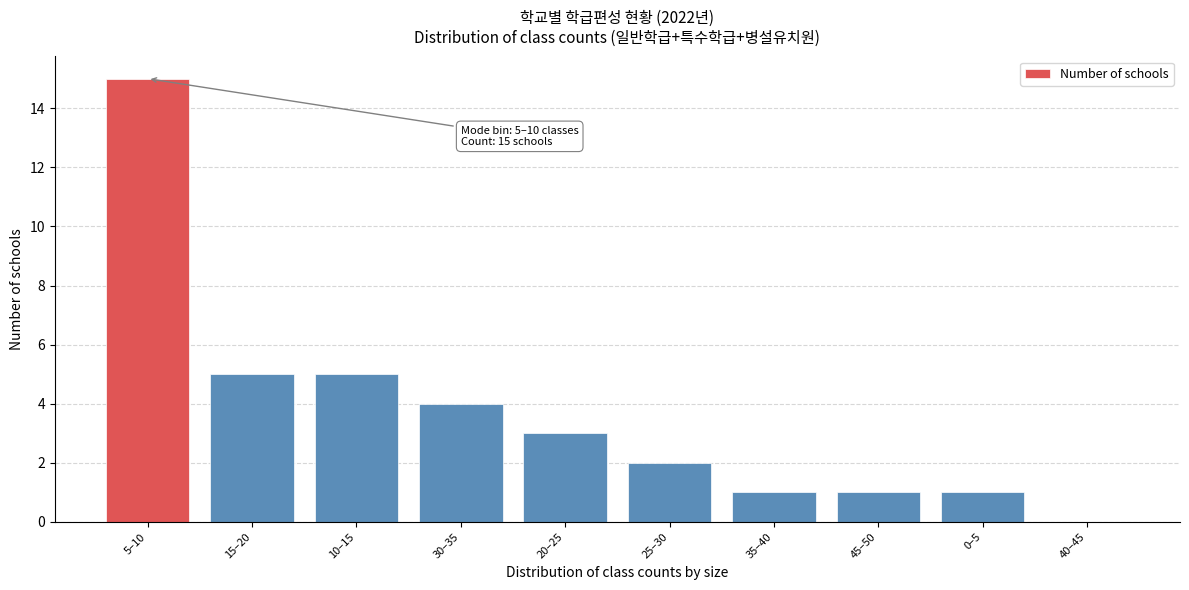

Reading right to left, what are all the values shown in this chart?

40–45=0	0–5=1	45–50=1	35–40=1	25–30=2	20–25=3	30–35=4	10–15=5	15–20=5	5–10=15